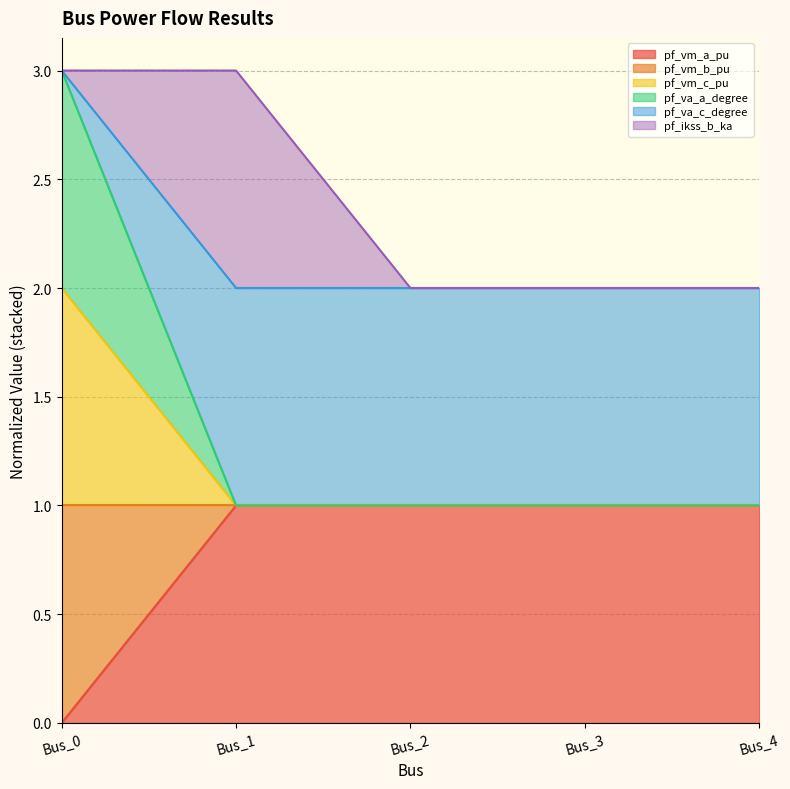

Is the value of pf_vm_a_pu at Bus_1 greater than the value of pf_vm_b_pu at Bus_2?

Yes